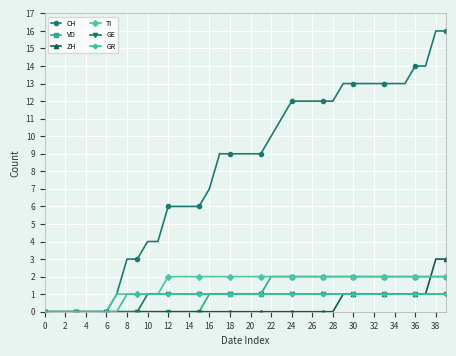

Does the chart display data point markers on the line(s)?

Yes